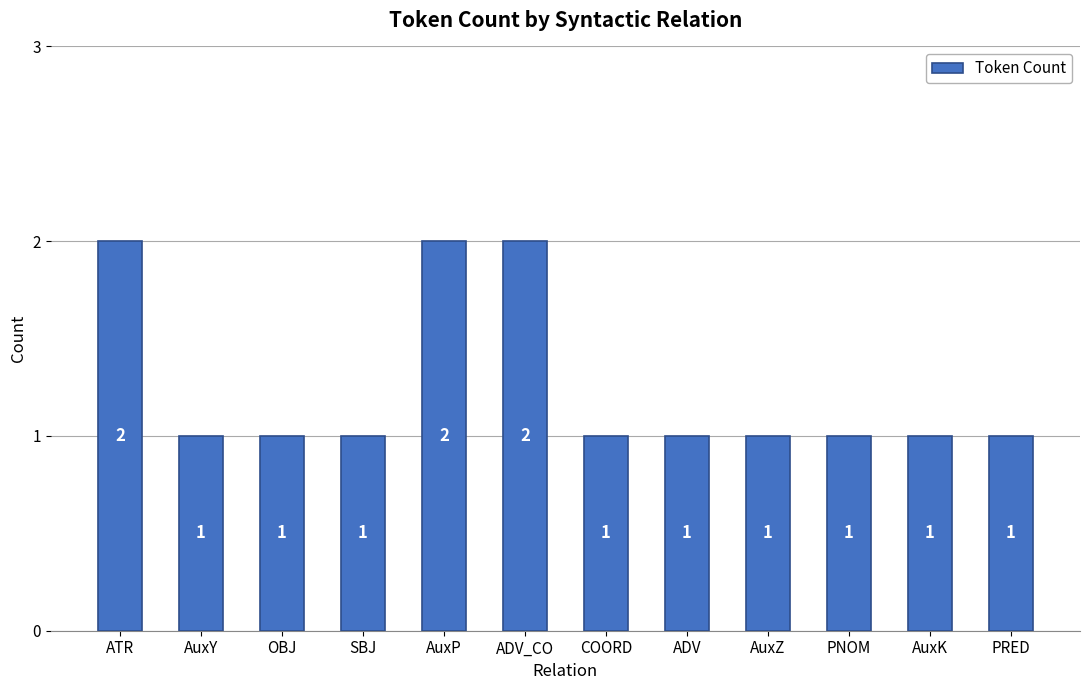

How many values exceed 1?

3